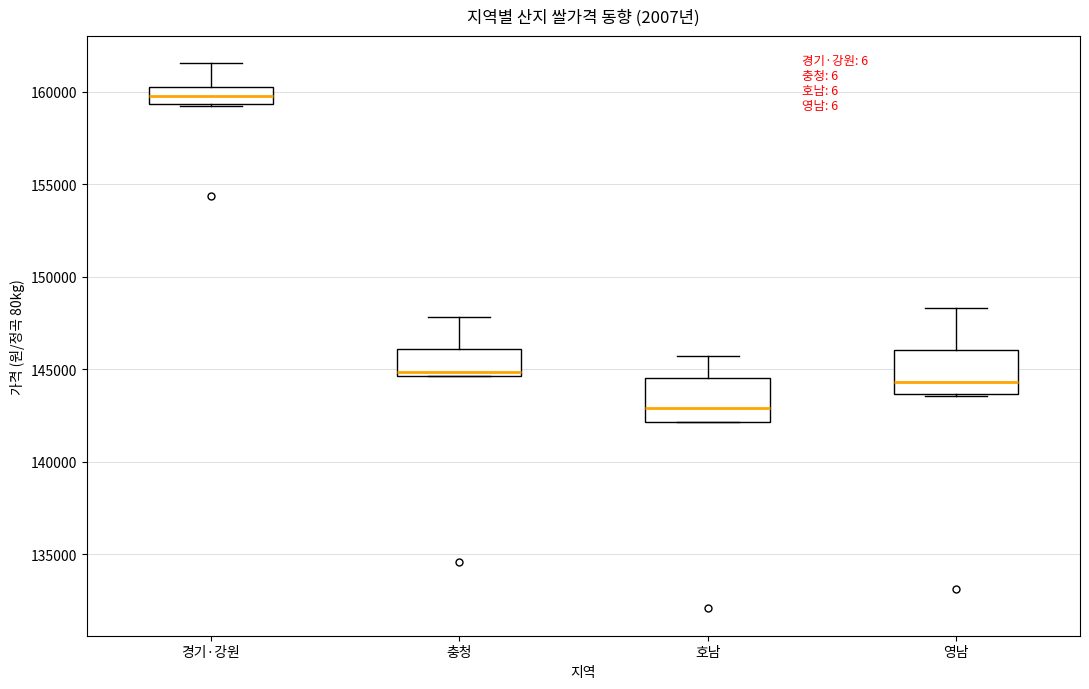

Reading left to right, transcribe this box plot: for each box, give where its median line is, the range the box spans, and where its two whiskers end, as read against the y-axis. The values are not printed on the chart, so give them approximately, as read against the axis.

경기·강원: median 160000, box 159500 to 160500, whiskers 159000 to 161500
충청: median 145000, box 144500 to 146000, whiskers 144500 to 148000
호남: median 143000, box 142000 to 144500, whiskers 142000 to 145500
영남: median 144500, box 143500 to 146000, whiskers 143500 to 148500